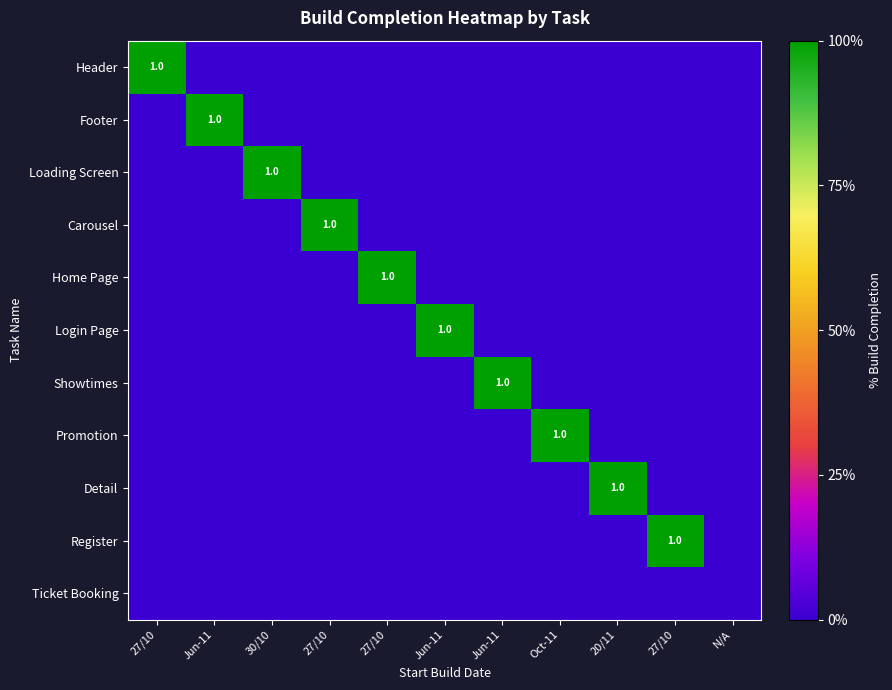

Which category has the highest value in the Carousel series?

27/10